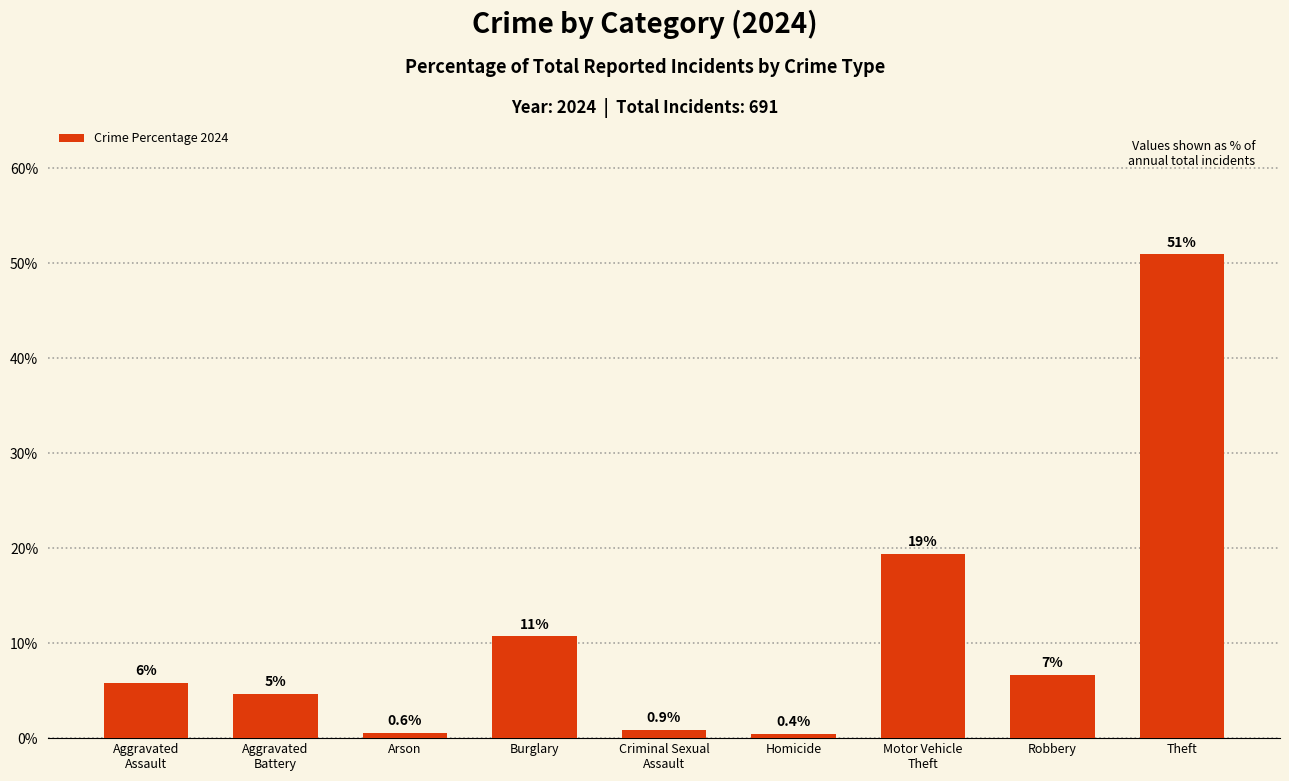

Is it true that the value at Burglary is 3.2?

False